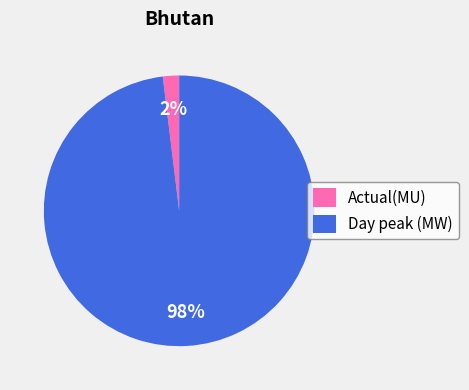

Do Actual(MU) and Day peak (MW) together represent more than half of the pie?

Yes